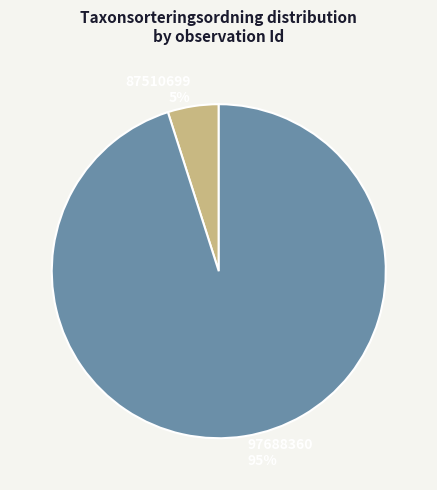

Which category has the biggest portion of the pie?

97688360